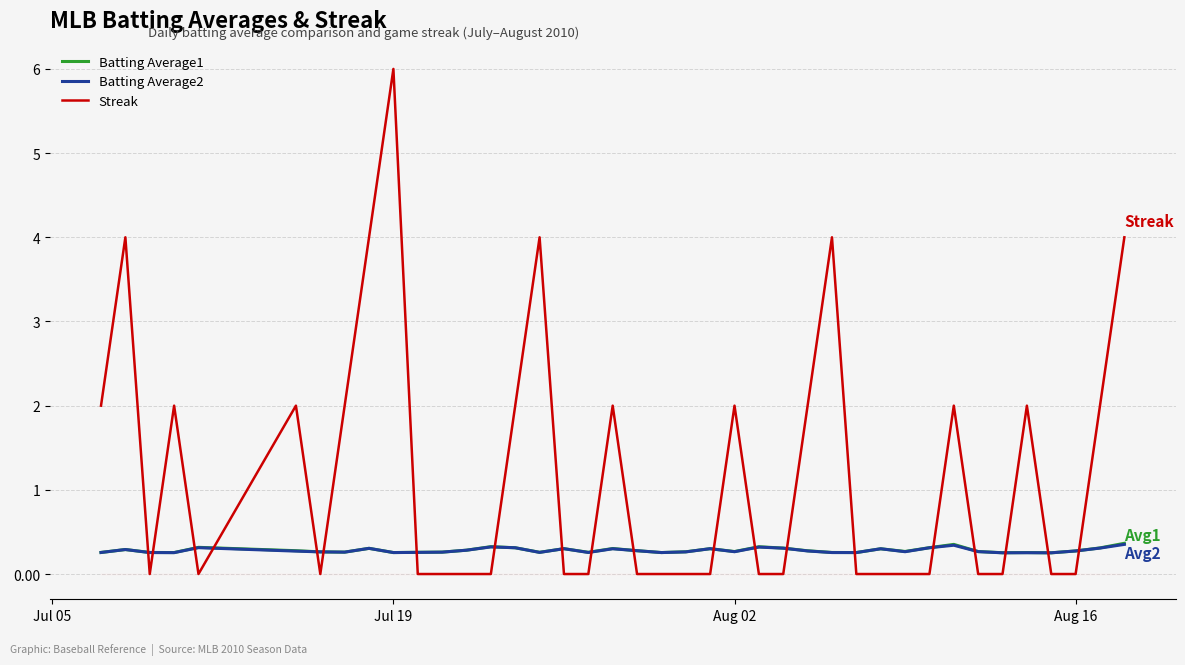

Which series ends up on top after the final intersection of Batting Average1 and Streak?

Streak